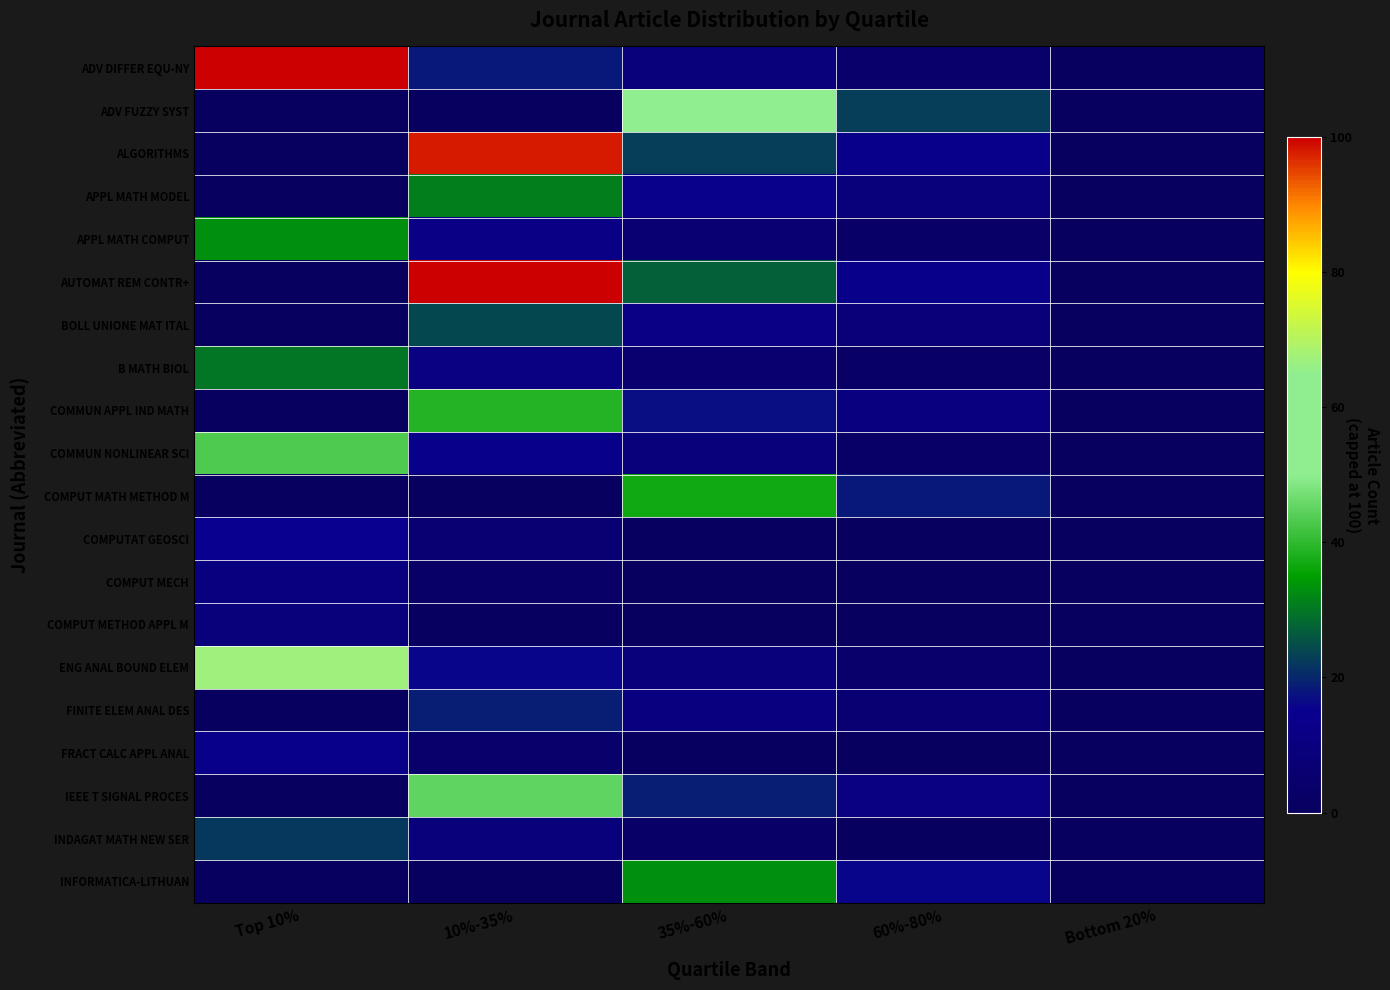

Reading left to right, what are all the values shown in this chart?

ADV DIFFER EQU-NY: Top 10%=100	10%-35%=18	35%-60%=9	60%-80%=4	Bottom 20%=0
ADV FUZZY SYST: Top 10%=0	10%-35%=0	35%-60%=52	60%-80%=23	Bottom 20%=0
ALGORITHMS: Top 10%=0	10%-35%=98	35%-60%=23	60%-80%=13	Bottom 20%=0
APPL MATH MODEL: Top 10%=0	10%-35%=31	35%-60%=14	60%-80%=9	Bottom 20%=0
APPL MATH COMPUT: Top 10%=33	10%-35%=12	35%-60%=6	60%-80%=3	Bottom 20%=0
AUTOMAT REM CONTR+: Top 10%=0	10%-35%=100	35%-60%=27	60%-80%=13	Bottom 20%=0
BOLL UNIONE MAT ITAL: Top 10%=0	10%-35%=24	35%-60%=12	60%-80%=8	Bottom 20%=0
B MATH BIOL: Top 10%=30	10%-35%=11	35%-60%=5	60%-80%=2	Bottom 20%=0
COMMUN APPL IND MATH: Top 10%=0	10%-35%=39	35%-60%=17	60%-80%=10	Bottom 20%=0
COMMUN NONLINEAR SCI: Top 10%=43	10%-35%=13	35%-60%=9	60%-80%=3	Bottom 20%=0
COMPUT MATH METHOD M: Top 10%=0	10%-35%=0	35%-60%=37	60%-80%=18	Bottom 20%=0
COMPUTAT GEOSCI: Top 10%=15	10%-35%=6	35%-60%=1	60%-80%=0	Bottom 20%=0
COMPUT MECH: Top 10%=10	10%-35%=3	35%-60%=0	60%-80%=0	Bottom 20%=0
COMPUT METHOD APPL M: Top 10%=9	10%-35%=1	35%-60%=0	60%-80%=0	Bottom 20%=0
ENG ANAL BOUND ELEM: Top 10%=67	10%-35%=16	35%-60%=9	60%-80%=4	Bottom 20%=0
FINITE ELEM ANAL DES: Top 10%=0	10%-35%=19	35%-60%=10	60%-80%=6	Bottom 20%=0
FRACT CALC APPL ANAL: Top 10%=13	10%-35%=4	35%-60%=1	60%-80%=0	Bottom 20%=0
IEEE T SIGNAL PROCES: Top 10%=0	10%-35%=45	35%-60%=19	60%-80%=11	Bottom 20%=0
INDAGAT MATH NEW SER: Top 10%=22	10%-35%=9	35%-60%=3	60%-80%=0	Bottom 20%=0
INFORMATICA-LITHUAN: Top 10%=0	10%-35%=0	35%-60%=33	60%-80%=16	Bottom 20%=0